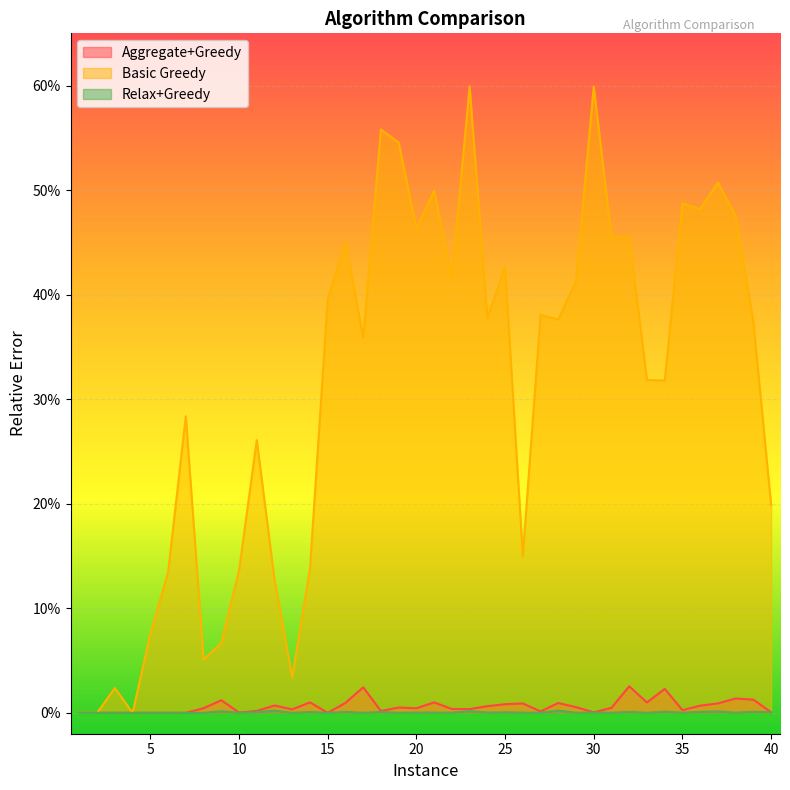

Rank the series at 38 from highest to lowest value.

Basic Greedy, Aggregate+Greedy, Relax+Greedy